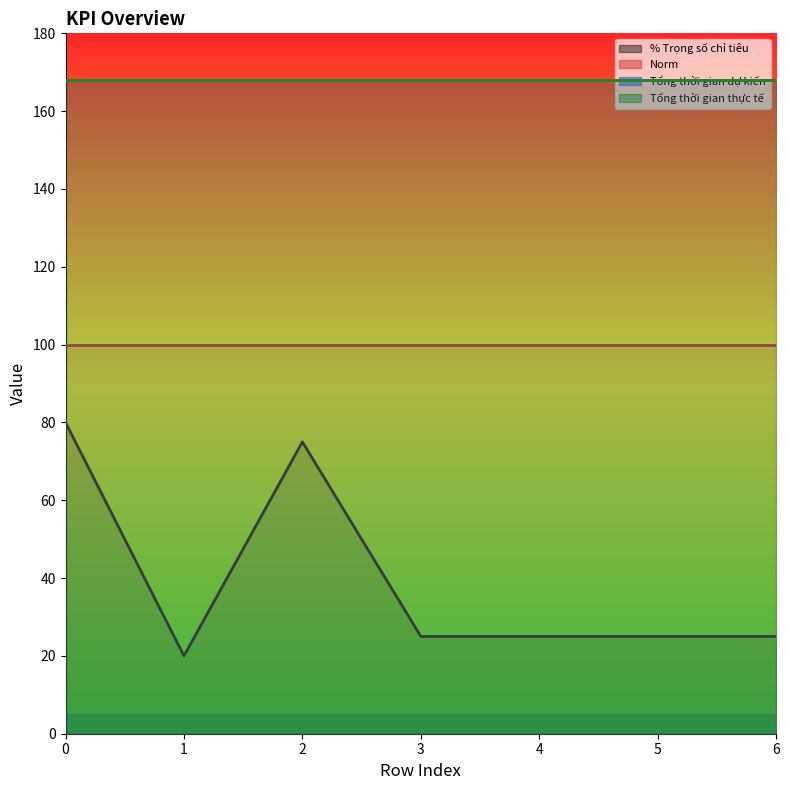

Reading right to left, transcribe all the data shown in this chart.

% Trọng số chỉ tiêu: 25	25	25	25	75	20	80
Norm: 100	100	100	100	100	100	100
Tổng thời gian dự kiến: 168	168	168	168	168	168	168
Tổng thời gian thực tế: 168	168	168	168	168	168	168